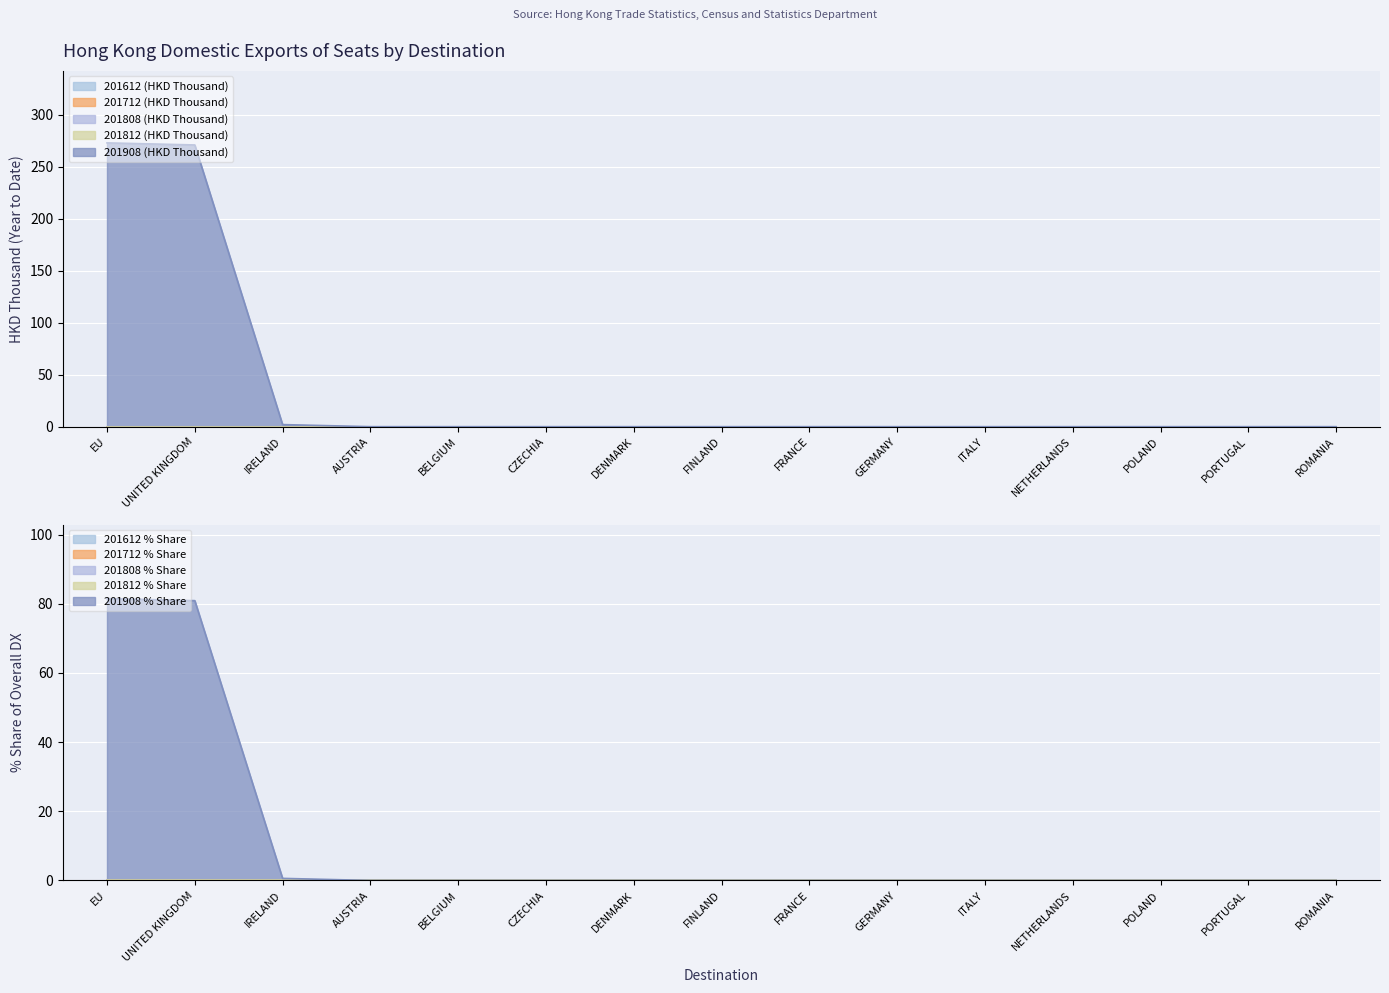

At FINLAND, list the series in order from largest to smallest.

201612 (HKD Thousand), 201712 (HKD Thousand), 201808 (HKD Thousand), 201812 (HKD Thousand), 201908 (HKD Thousand)